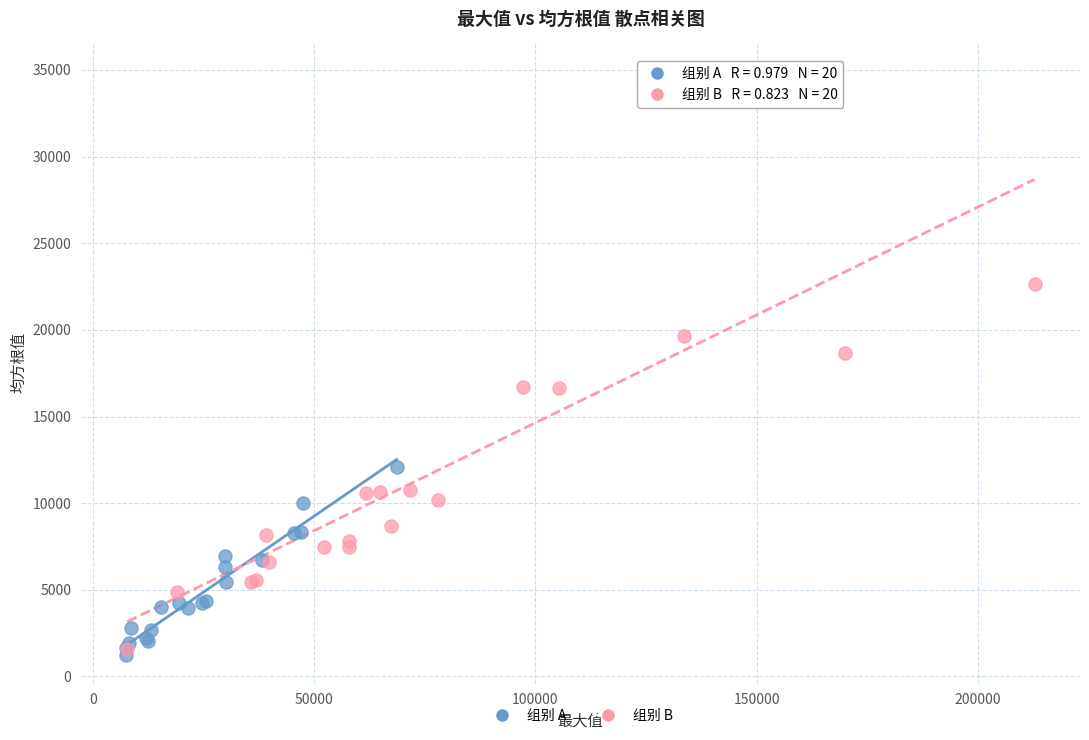

Which series contains the highest Y value?

组别 B